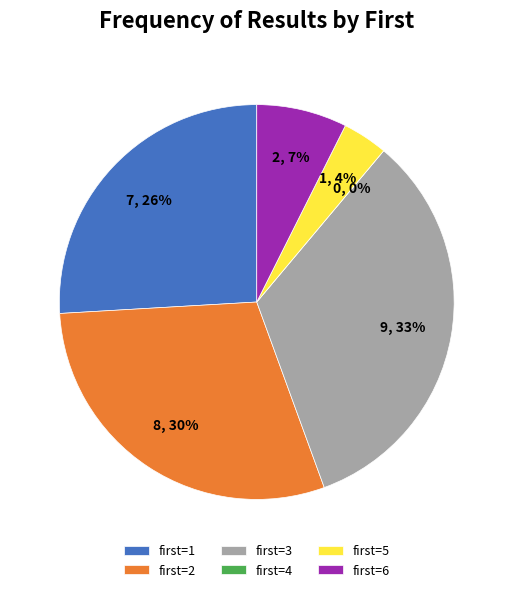

How many slices are in this pie chart?

6